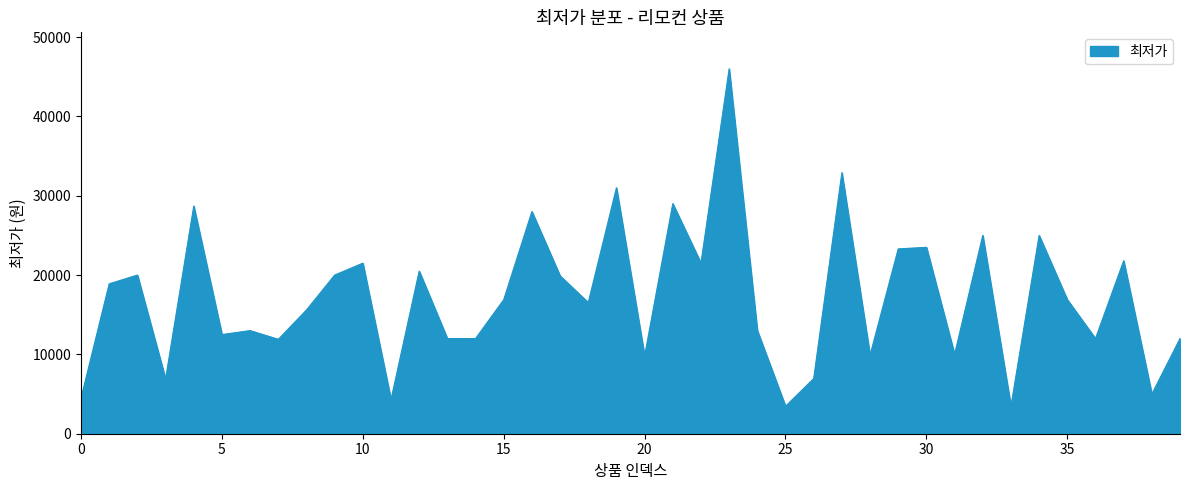

What is the average value?

17128